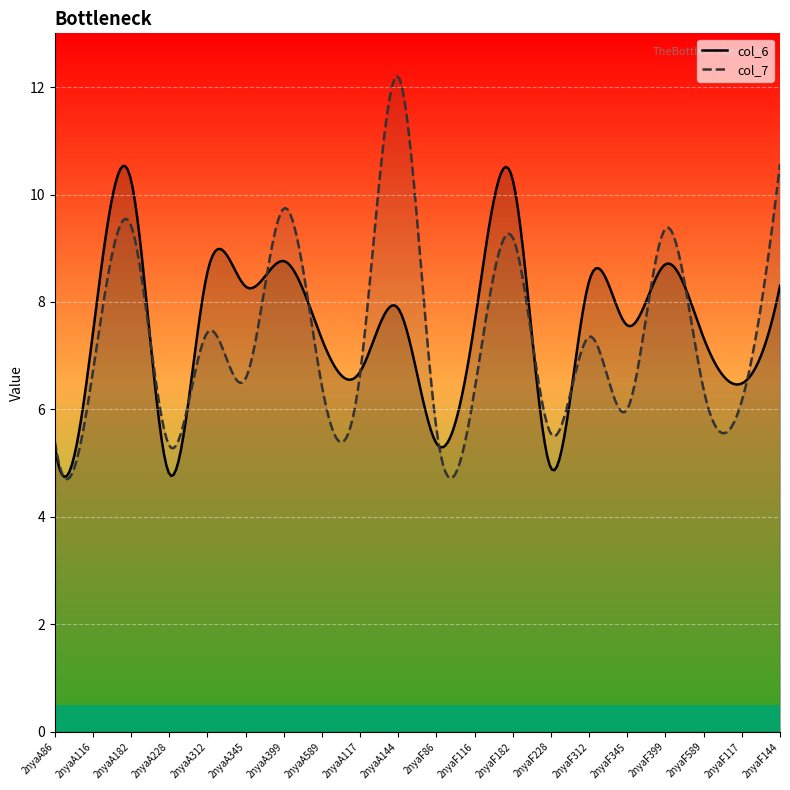

In col_7, how many points are higher than both neighbors (excluding endpoints)?

7